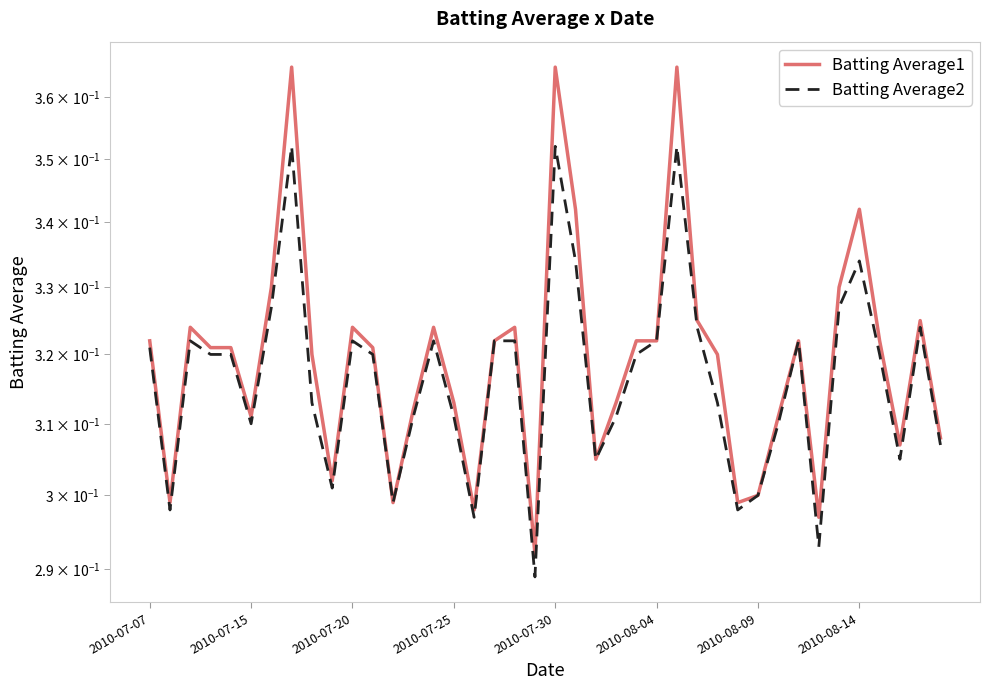

Reading right to left, list all the values displayed in this chart.

Batting Average1: 0.3	0.3	0.3	0.3	0.3	0.3	0.3	0.3	0.3	0.3	0.3	0.3	0.3	0.4	0.3	0.3	0.3	0.3	0.3	0.4	0.3	0.3	0.3	0.3	0.3	0.3	0.3	0.3	0.3	0.3	0.3	0.3	0.4	0.3	0.3	0.3	0.3	0.3	0.3	0.3
Batting Average2: 0.3	0.3	0.3	0.3	0.3	0.3	0.3	0.3	0.3	0.3	0.3	0.3	0.3	0.4	0.3	0.3	0.3	0.3	0.3	0.4	0.3	0.3	0.3	0.3	0.3	0.3	0.3	0.3	0.3	0.3	0.3	0.3	0.4	0.3	0.3	0.3	0.3	0.3	0.3	0.3